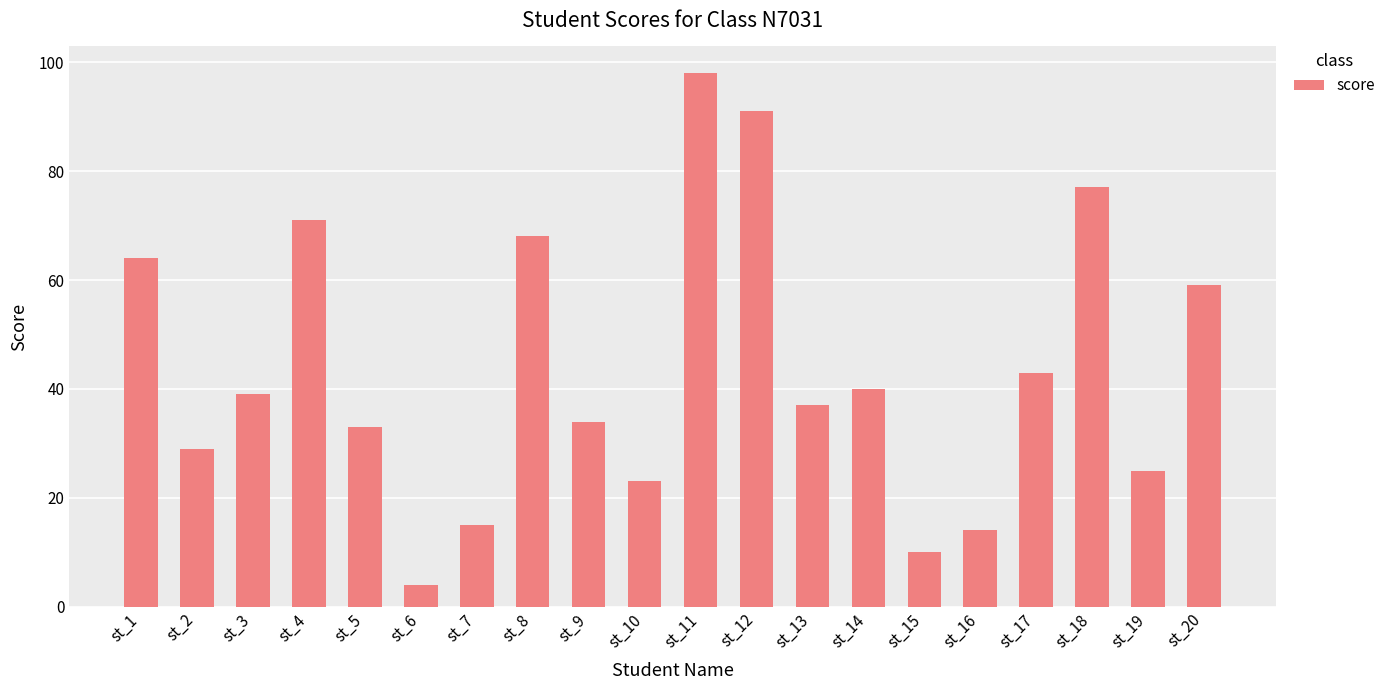

Reading left to right, what are all the values shown in this chart?

64	29	39	71	33	4	15	68	34	23	98	91	37	40	10	14	43	77	25	59